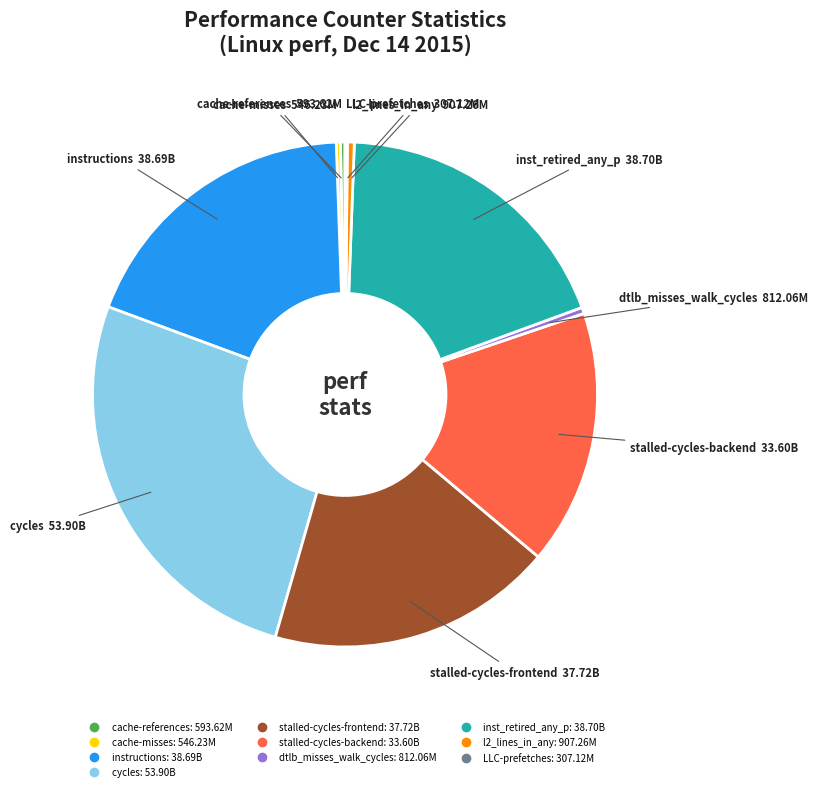

Is it true that cache-references is 0% of the pie?

True